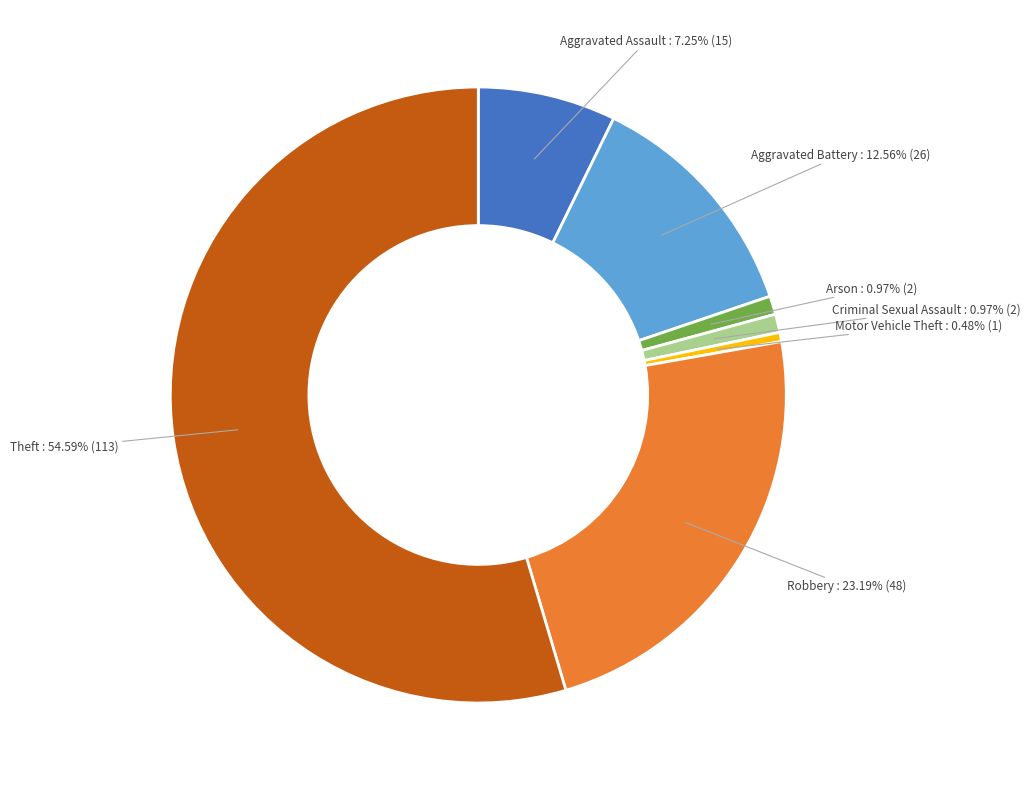

Does any single category account for the majority?

Yes